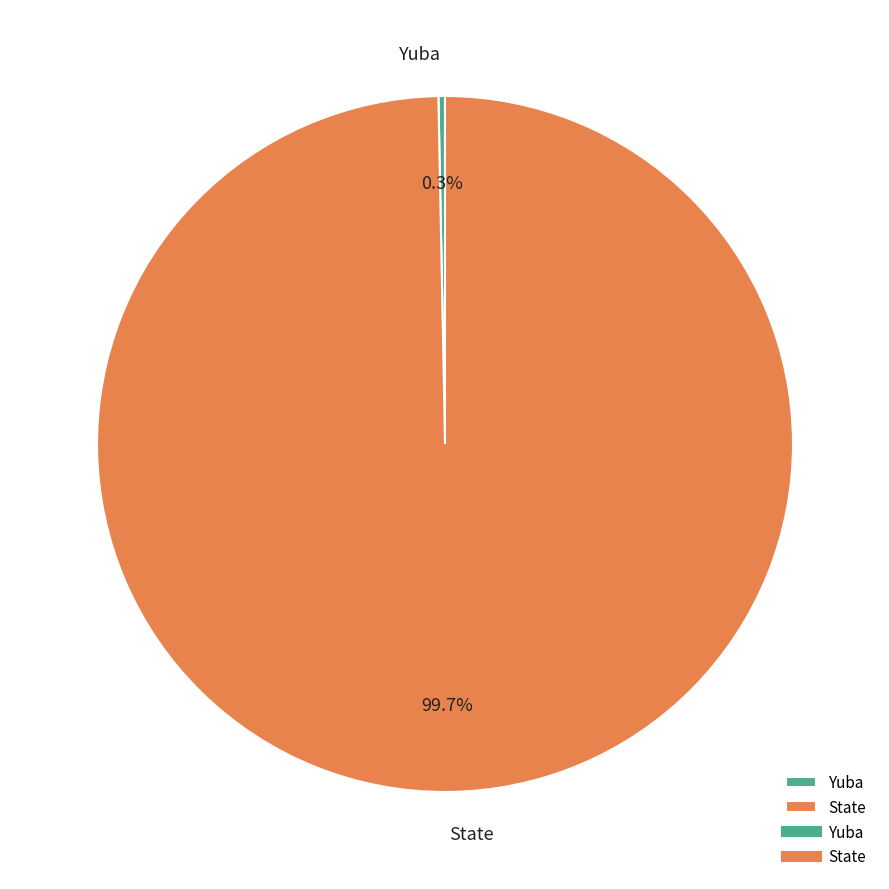

Which has a higher value, State or Yuba?

State